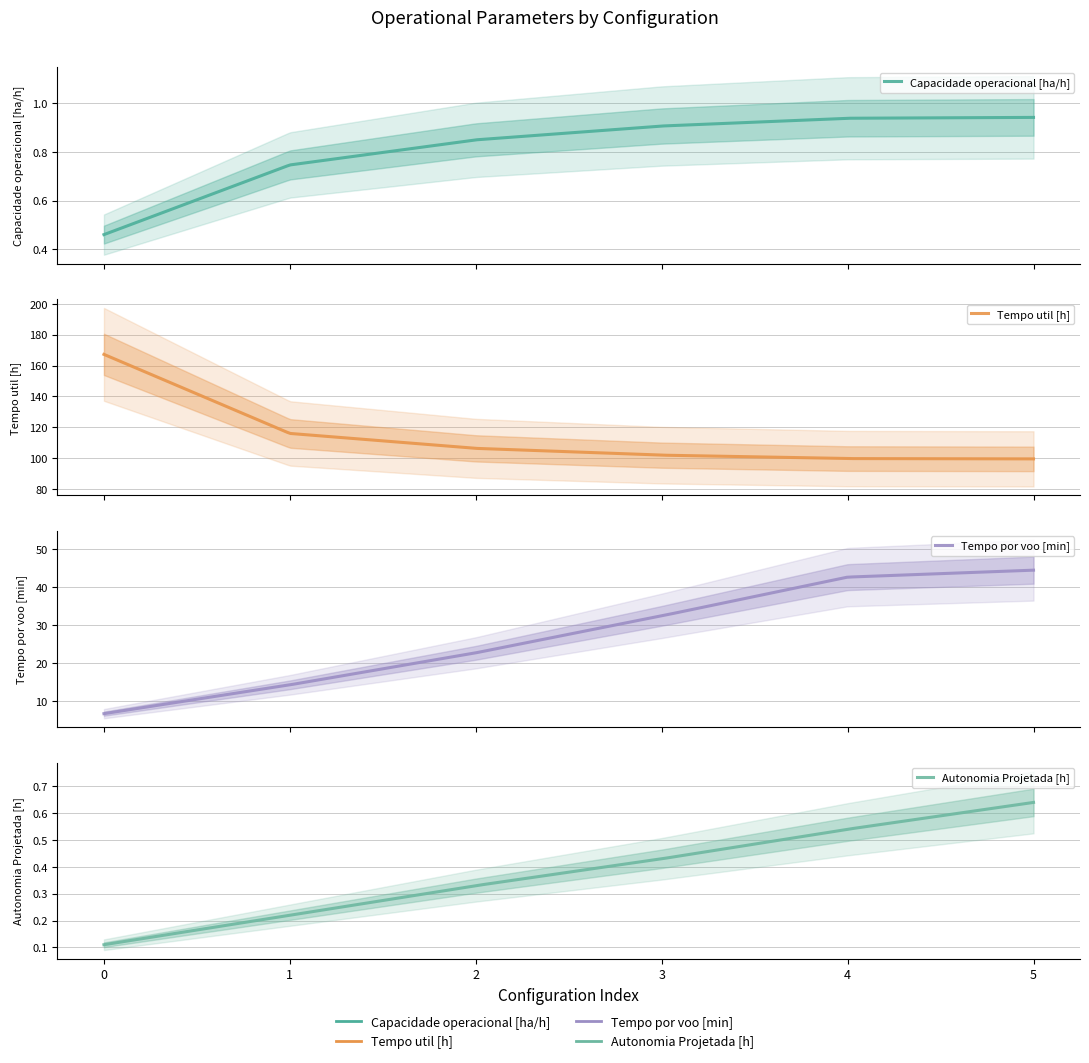

Which series has the widest spread of values?

Tempo util [h]